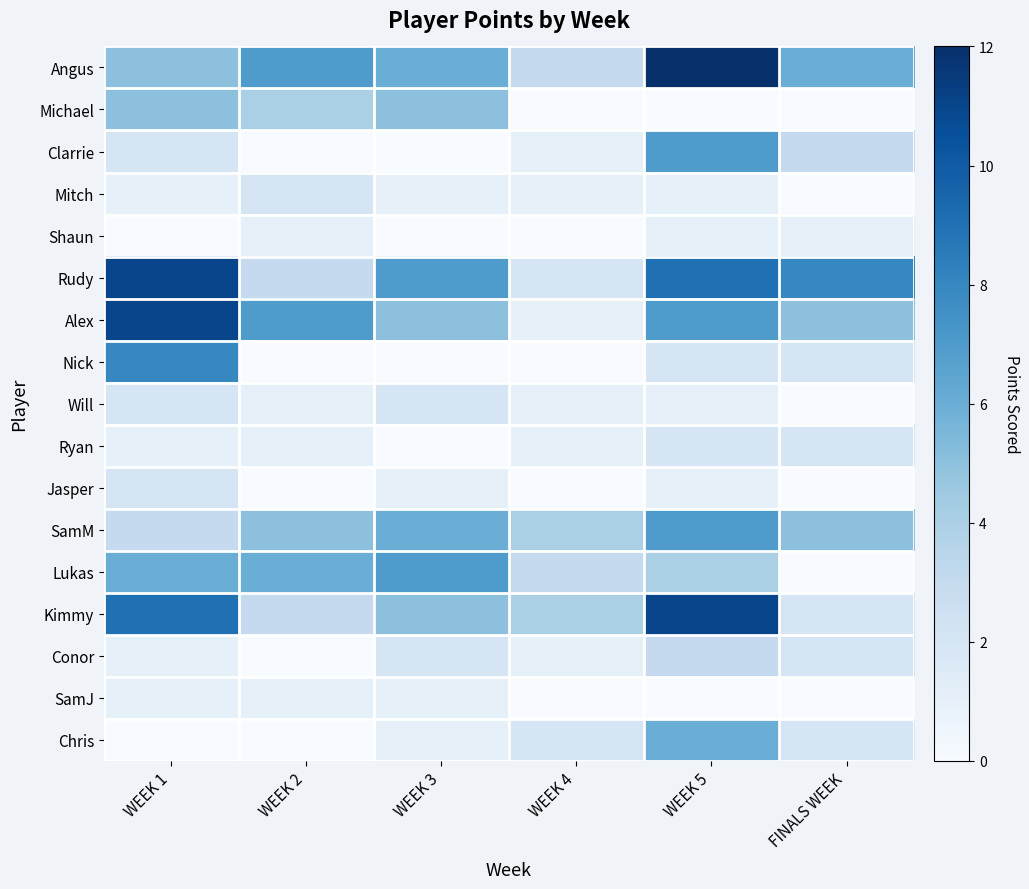

Reading left to right, extract all data points from this chart.

Angus: WEEK 1=5	WEEK 2=7	WEEK 3=6	WEEK 4=3	WEEK 5=12	FINALS WEEK=6
Michael: WEEK 1=5	WEEK 2=4	WEEK 3=5	WEEK 4=0	WEEK 5=0	FINALS WEEK=0
Clarrie: WEEK 1=2	WEEK 2=0	WEEK 3=0	WEEK 4=1	WEEK 5=7	FINALS WEEK=3
Mitch: WEEK 1=1	WEEK 2=2	WEEK 3=1	WEEK 4=1	WEEK 5=1	FINALS WEEK=0
Shaun: WEEK 1=0	WEEK 2=1	WEEK 3=0	WEEK 4=0	WEEK 5=1	FINALS WEEK=1
Rudy: WEEK 1=11	WEEK 2=3	WEEK 3=7	WEEK 4=2	WEEK 5=9	FINALS WEEK=8
Alex: WEEK 1=11	WEEK 2=7	WEEK 3=5	WEEK 4=1	WEEK 5=7	FINALS WEEK=5
Nick: WEEK 1=8	WEEK 2=0	WEEK 3=0	WEEK 4=0	WEEK 5=2	FINALS WEEK=2
Will: WEEK 1=2	WEEK 2=1	WEEK 3=2	WEEK 4=1	WEEK 5=1	FINALS WEEK=0
Ryan: WEEK 1=1	WEEK 2=1	WEEK 3=0	WEEK 4=1	WEEK 5=2	FINALS WEEK=2
Jasper: WEEK 1=2	WEEK 2=0	WEEK 3=1	WEEK 4=0	WEEK 5=1	FINALS WEEK=0
SamM: WEEK 1=3	WEEK 2=5	WEEK 3=6	WEEK 4=4	WEEK 5=7	FINALS WEEK=5
Lukas: WEEK 1=6	WEEK 2=6	WEEK 3=7	WEEK 4=3	WEEK 5=4	FINALS WEEK=0
Kimmy: WEEK 1=9	WEEK 2=3	WEEK 3=5	WEEK 4=4	WEEK 5=11	FINALS WEEK=2
Conor: WEEK 1=1	WEEK 2=0	WEEK 3=2	WEEK 4=1	WEEK 5=3	FINALS WEEK=2
SamJ: WEEK 1=1	WEEK 2=1	WEEK 3=1	WEEK 4=0	WEEK 5=0	FINALS WEEK=0
Chris: WEEK 1=0	WEEK 2=0	WEEK 3=1	WEEK 4=2	WEEK 5=6	FINALS WEEK=2